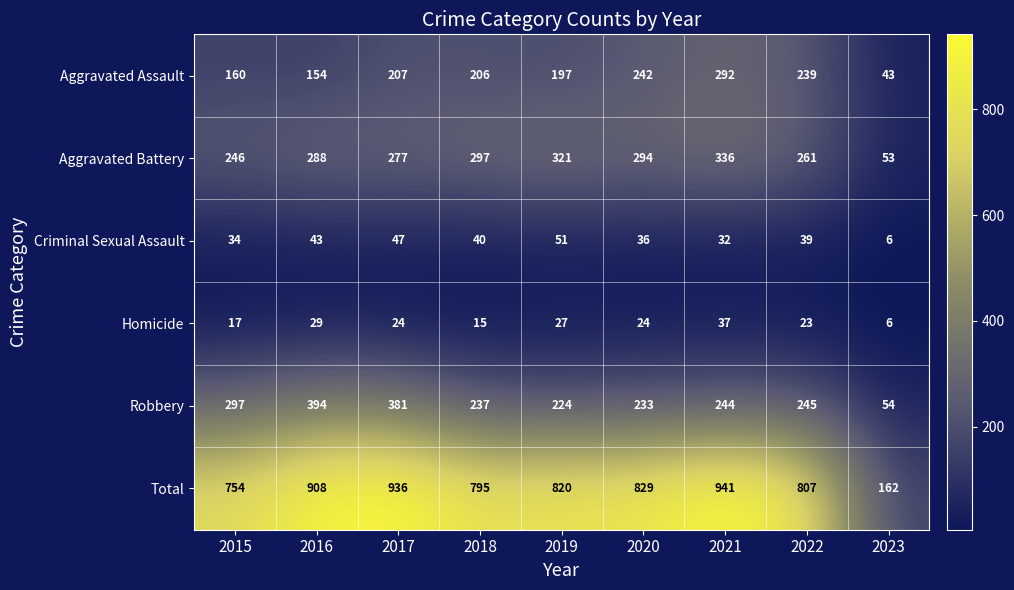

What is the highest value of the Aggravated Battery series?

336